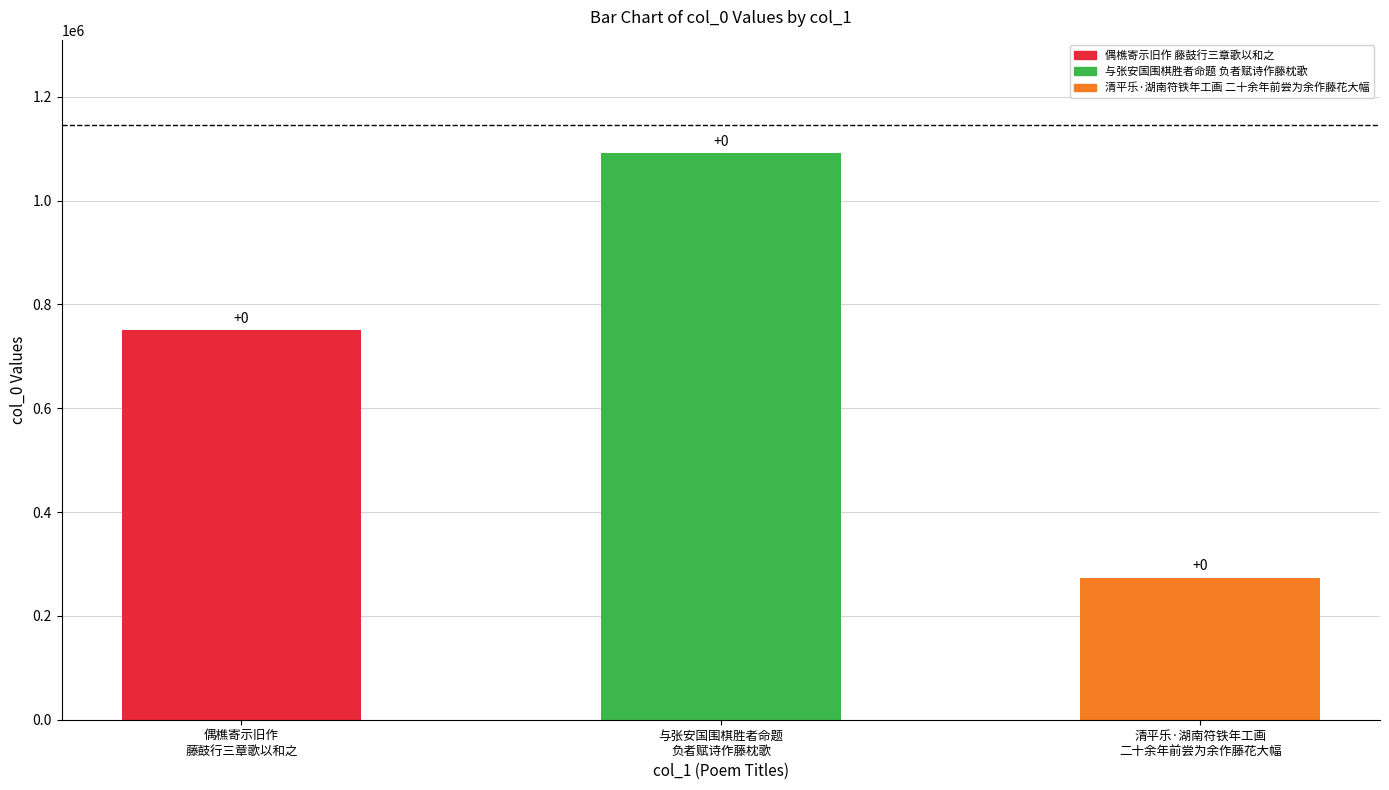

Are the bars horizontal?

No